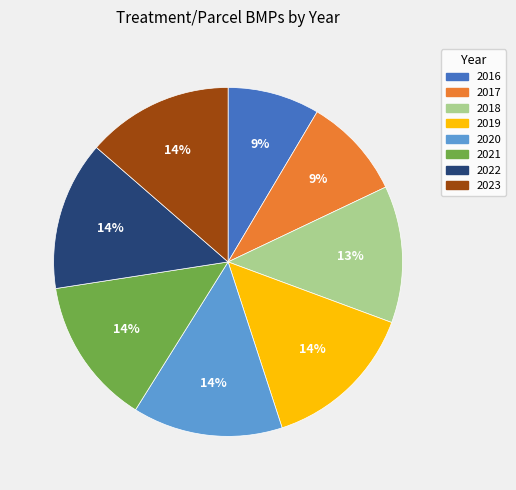

Which category has the smallest portion of the pie?

2016